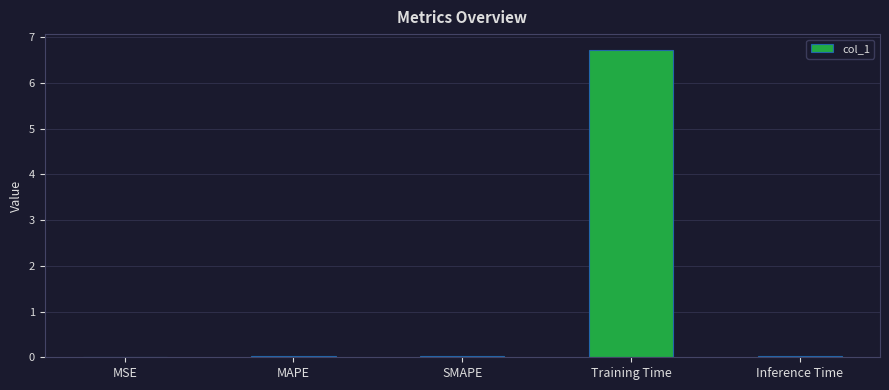

What is the greatest value displayed?

6.7